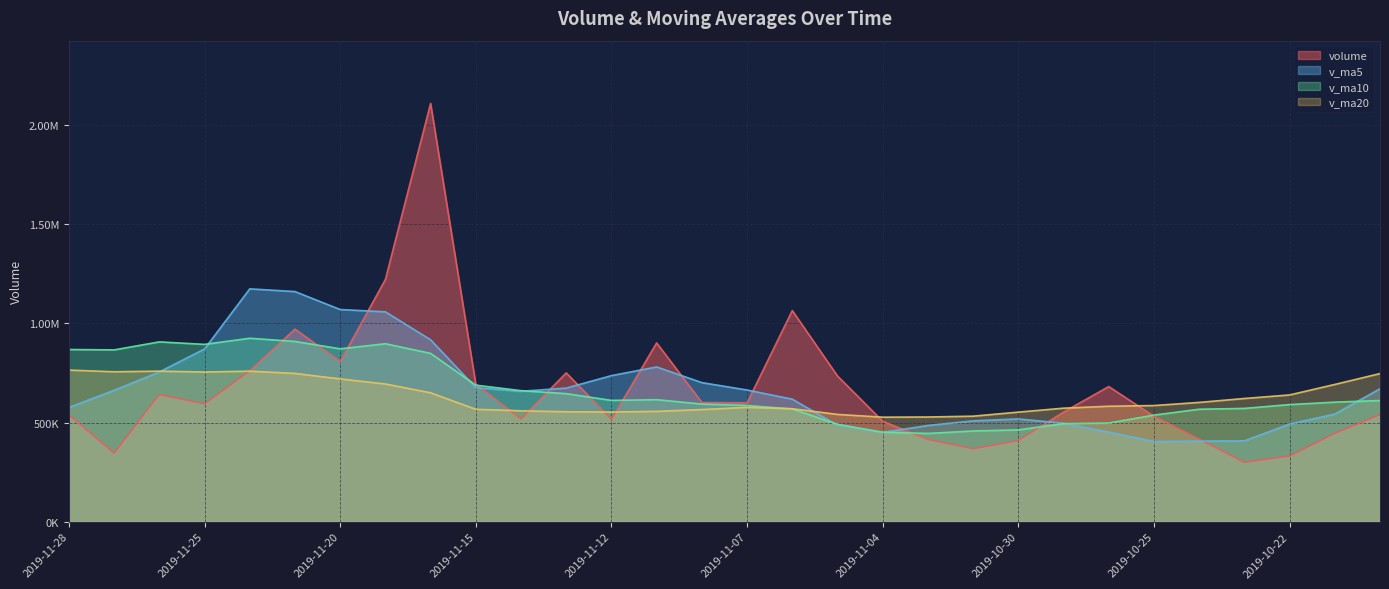

At 2019-11-22, list the series in order from smallest to largest.

v_ma20, volume, v_ma10, v_ma5